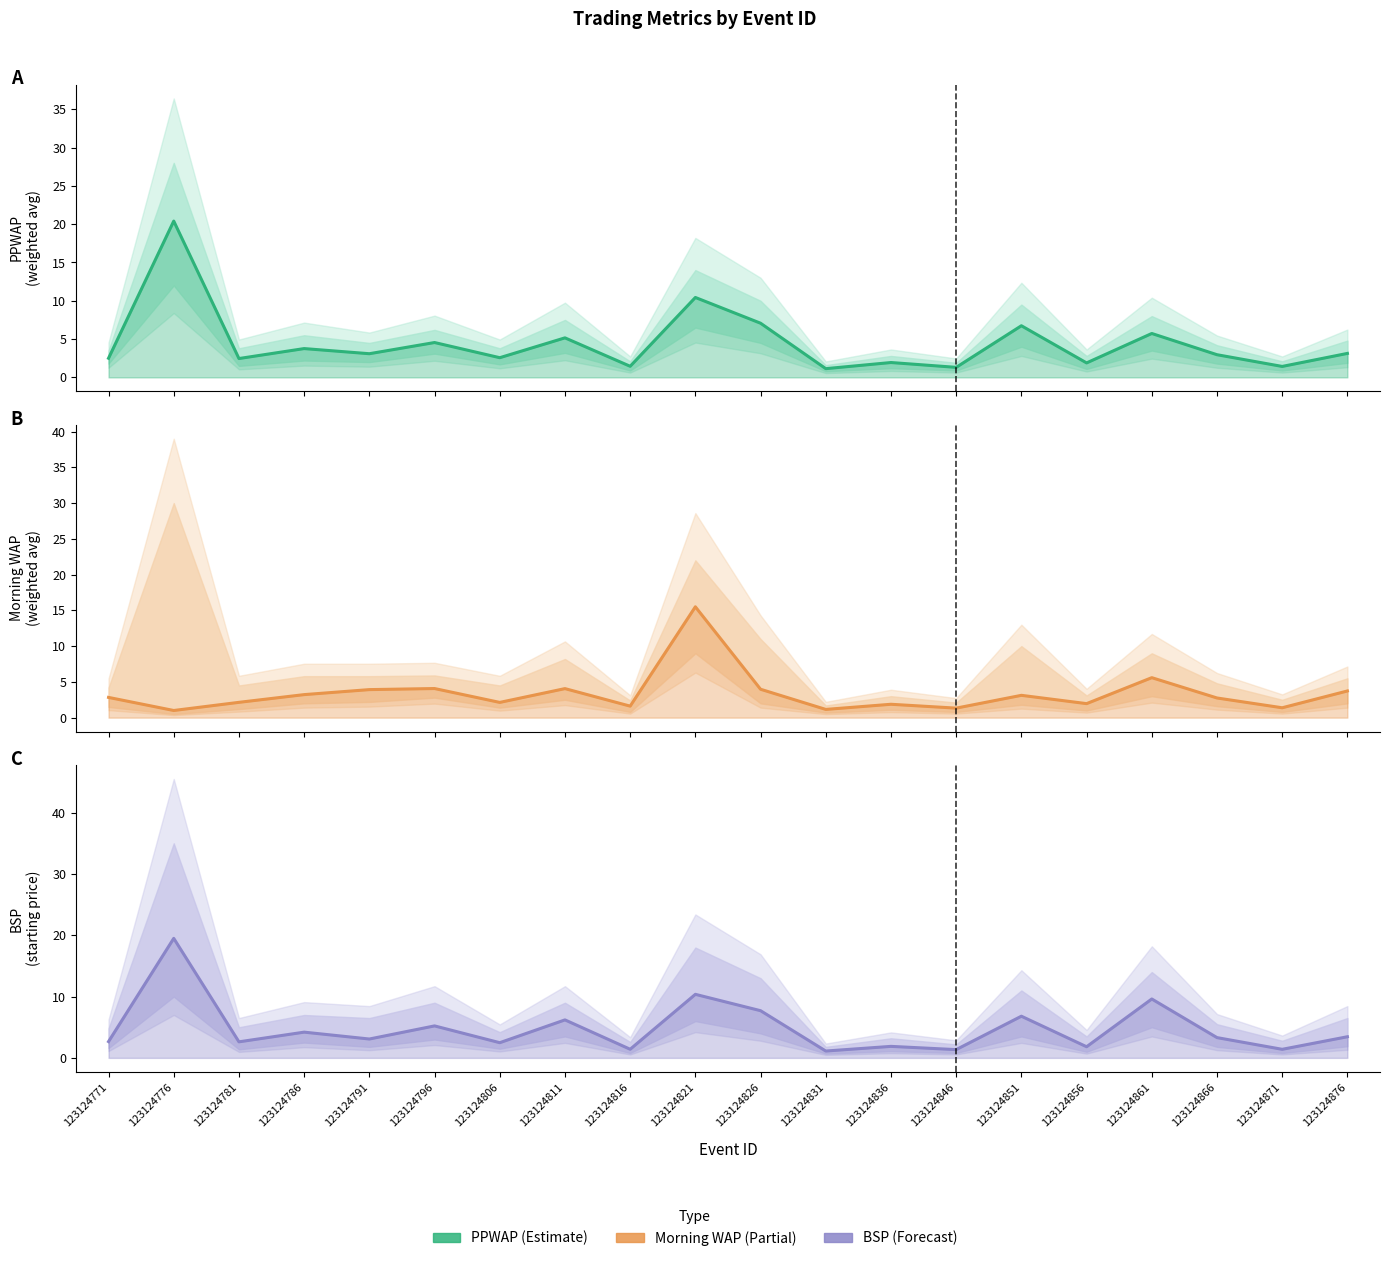

What are all the series names shown in the legend?

PPWAP, MORNINGWAP, BSP